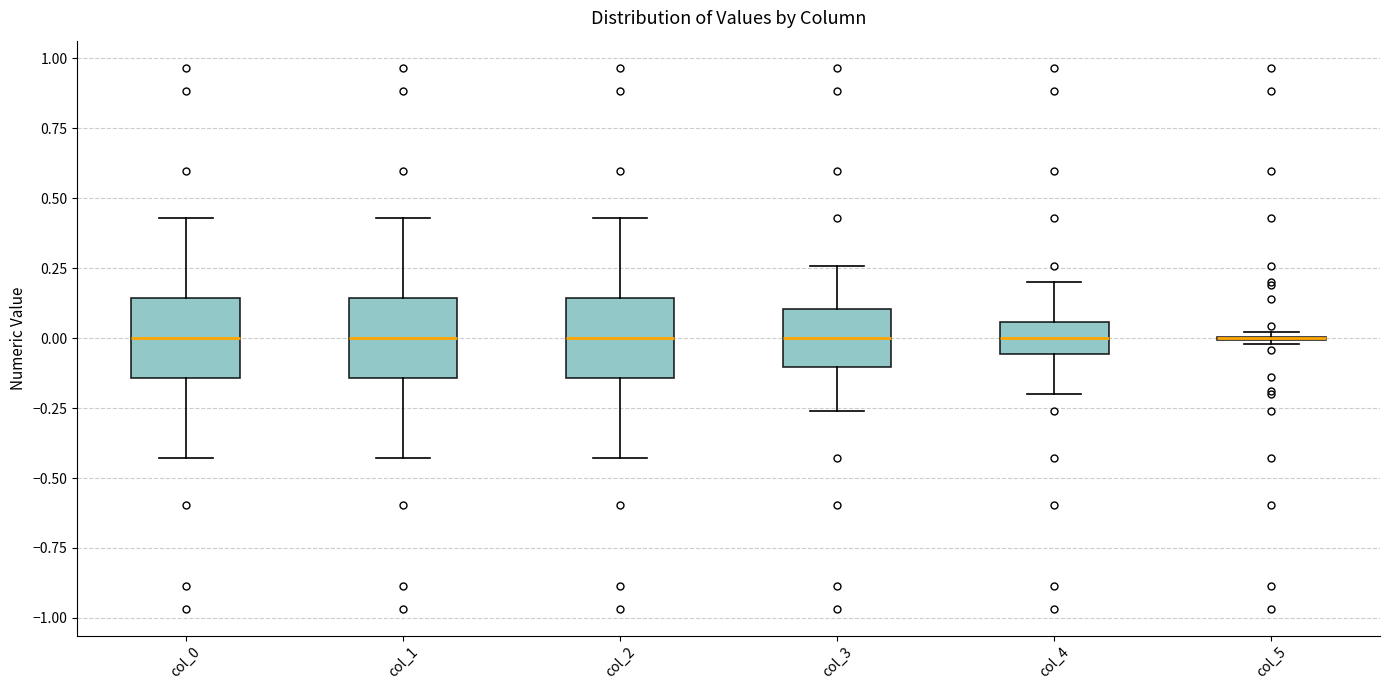

Reading left to right, read every box against the y-axis: the position of its median line, the range the box covers, and the ends of its whiskers. The values are not printed on the chart, so give them approximately, as read against the axis.

col_0: median 0.00, box -0.15 to 0.15, whiskers -0.45 to 0.45
col_1: median 0.00, box -0.15 to 0.15, whiskers -0.45 to 0.45
col_2: median 0.00, box -0.15 to 0.15, whiskers -0.45 to 0.45
col_3: median 0.00, box -0.10 to 0.10, whiskers -0.25 to 0.25
col_4: median 0.00, box -0.05 to 0.05, whiskers -0.20 to 0.20
col_5: box collapsed to a line at 0.00, whiskers 0.00 to 0.00